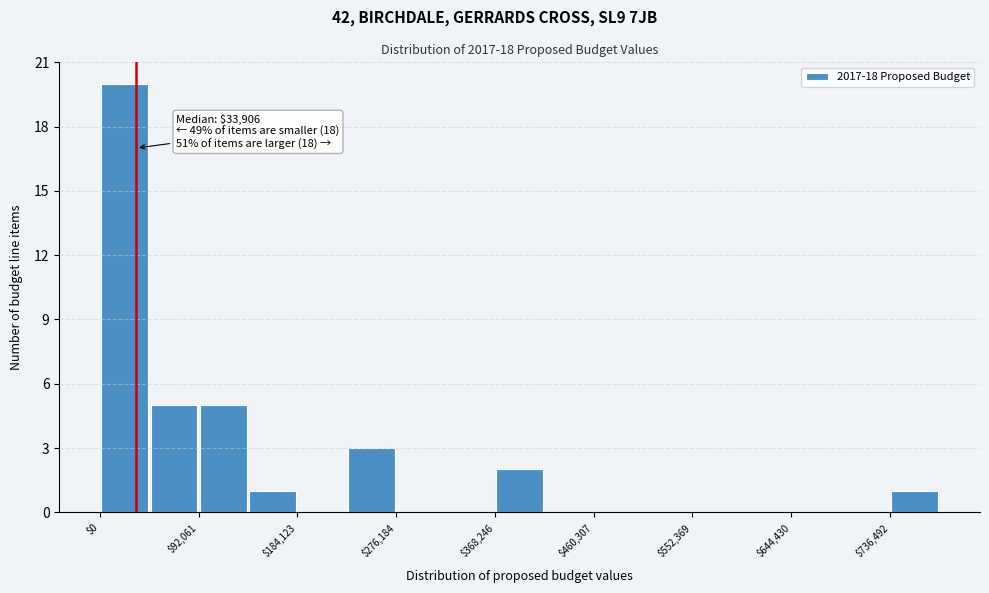

Which range on the x-axis has the tallest bar?

0 to 50000